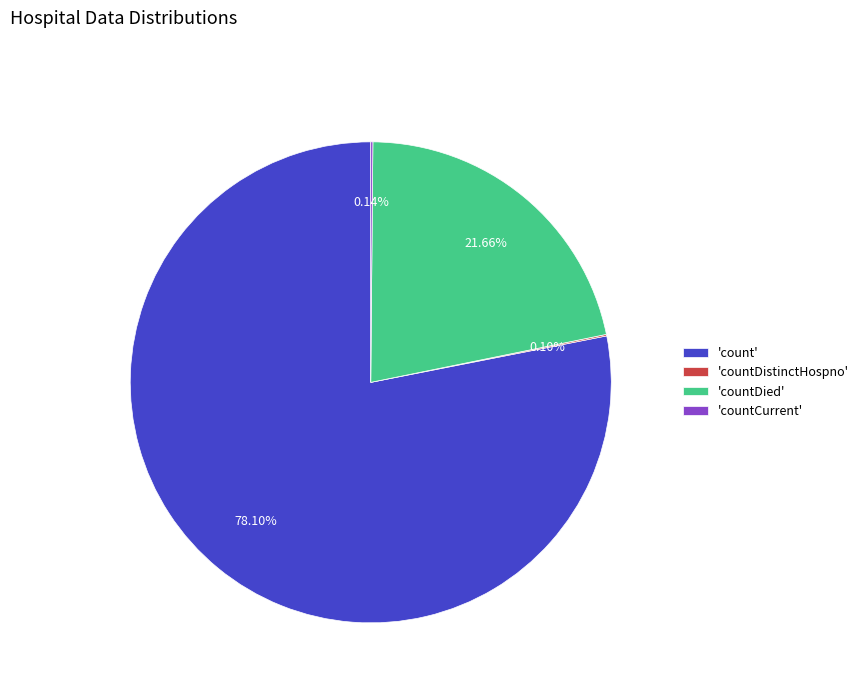

Which slice is the largest?

'count'